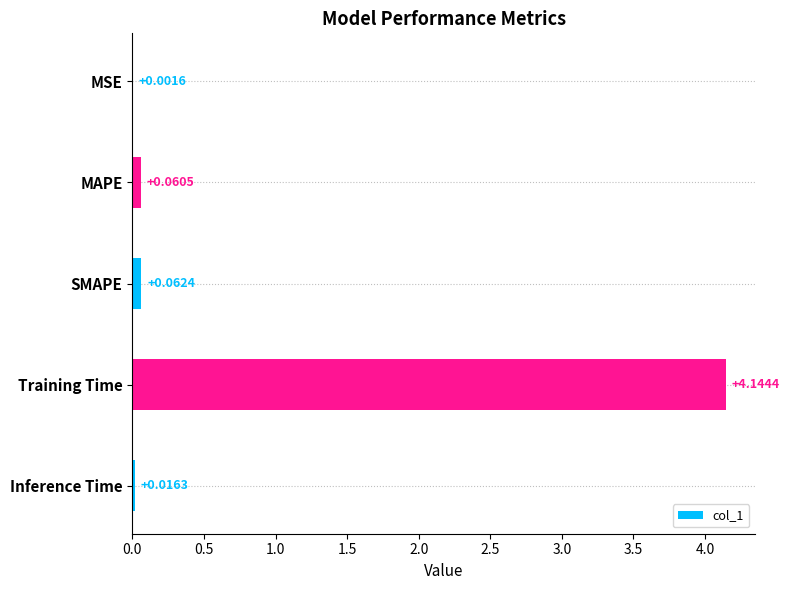

What is the sum of the values at Inference Time and Training Time?

4.2